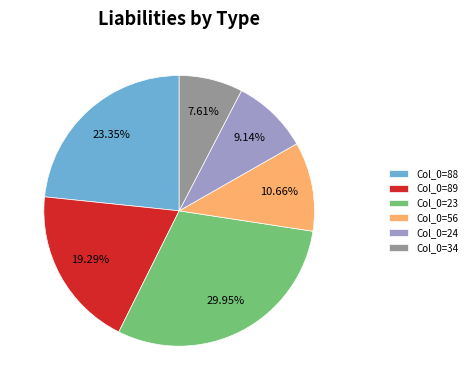

Is there a majority slice in this chart?

No